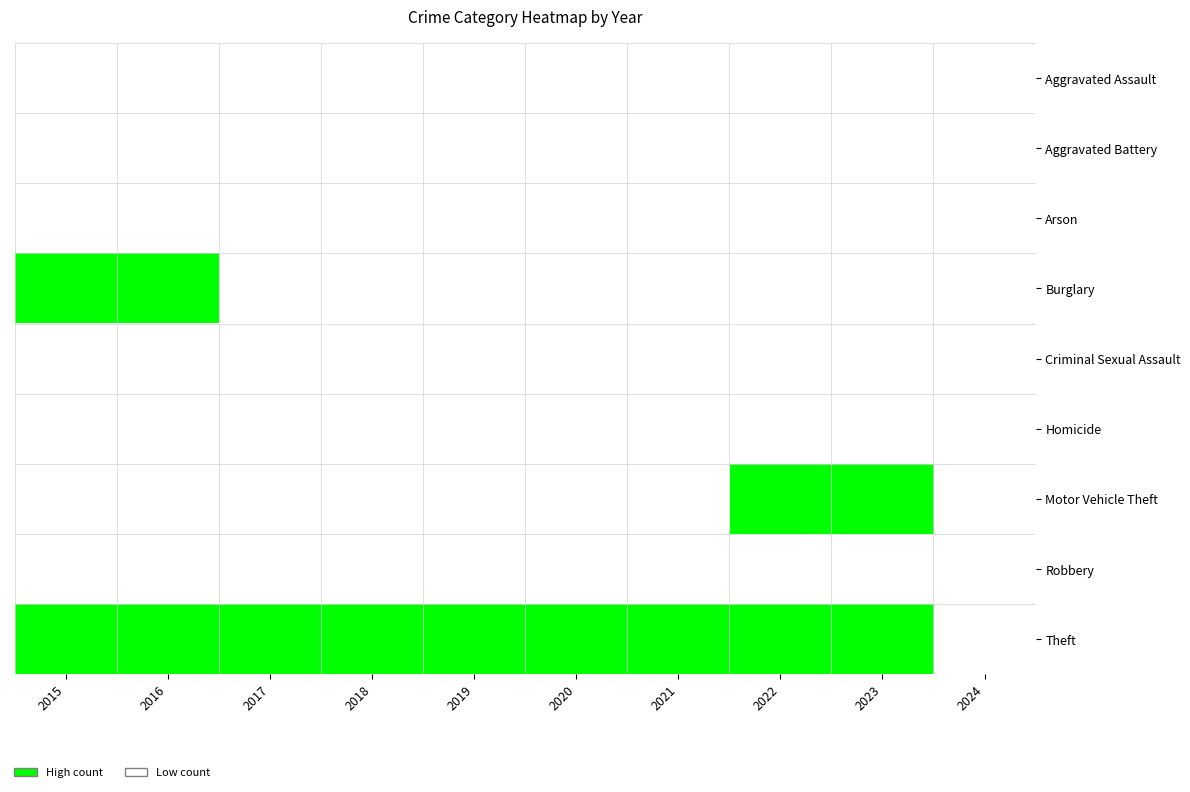

At which category does the chart reach its peak across all series?

2015